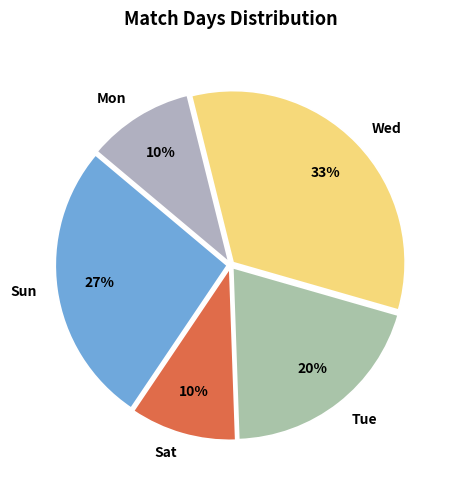

Does Sun represent more than half of the total?

No